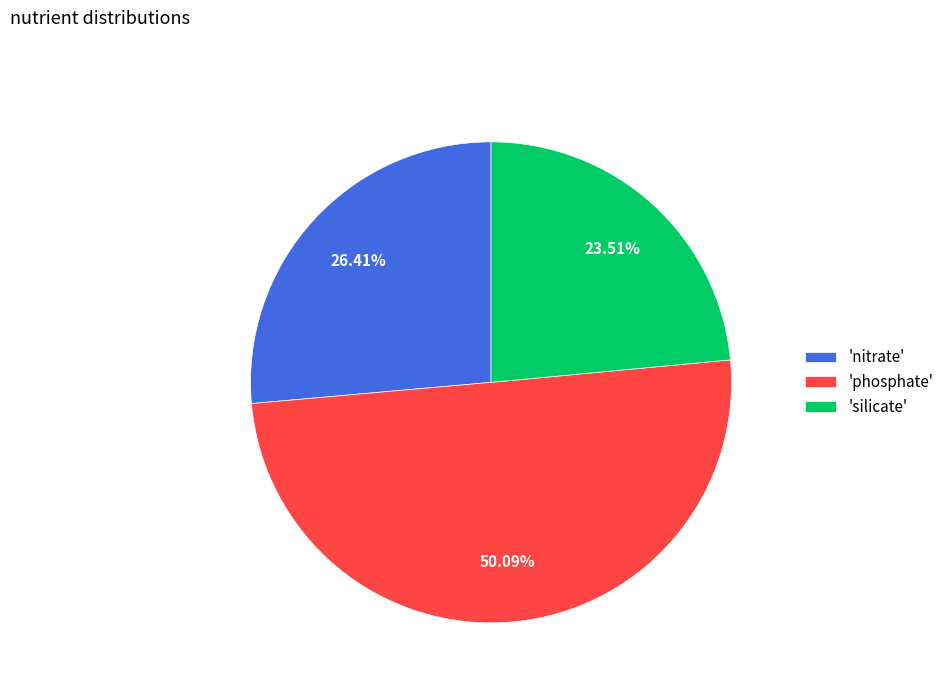

Is the sum of 'silicate' and 'phosphate' greater than half?

Yes